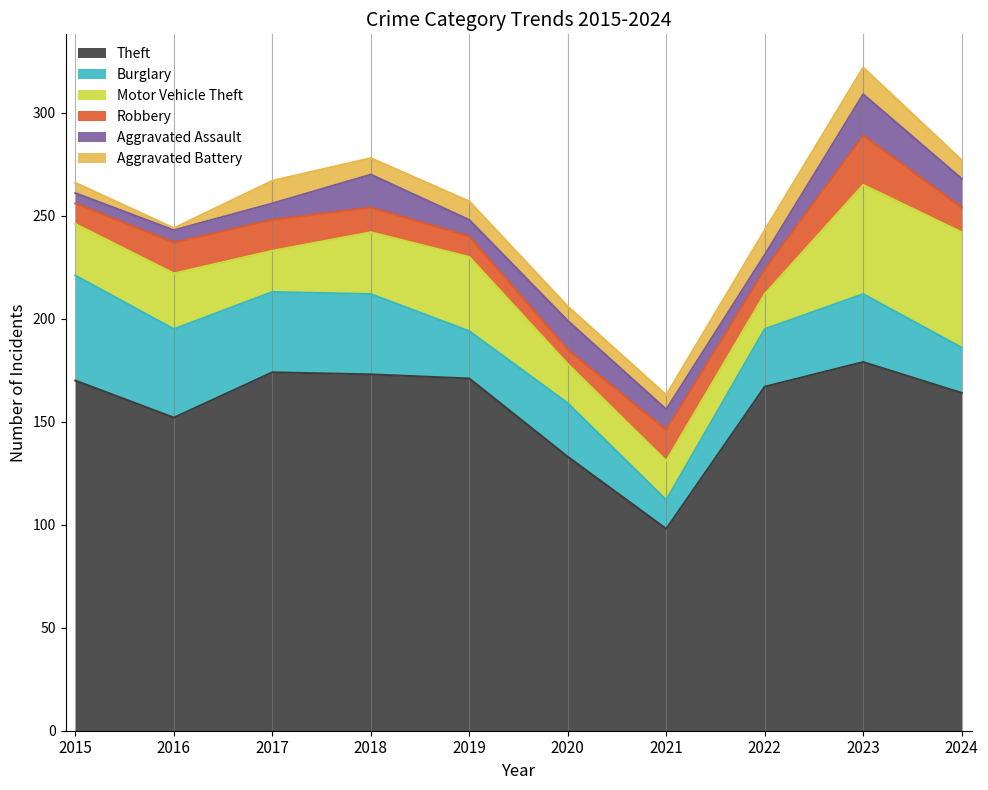

Does the chart display data point markers on the line(s)?

No